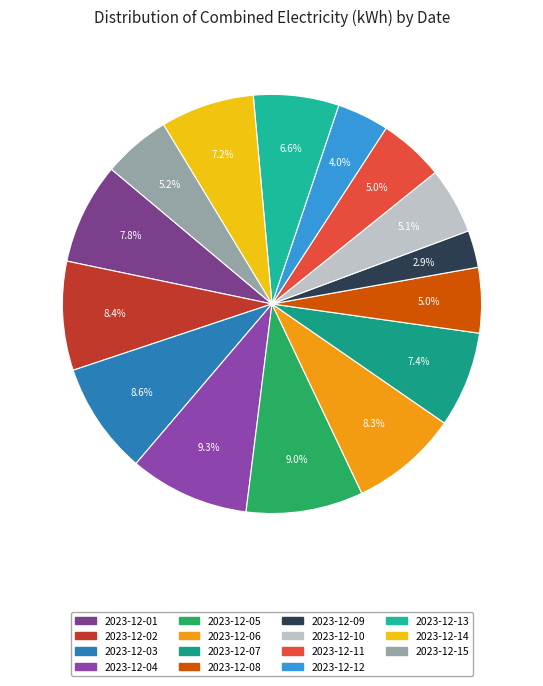

Is there a majority slice in this chart?

No